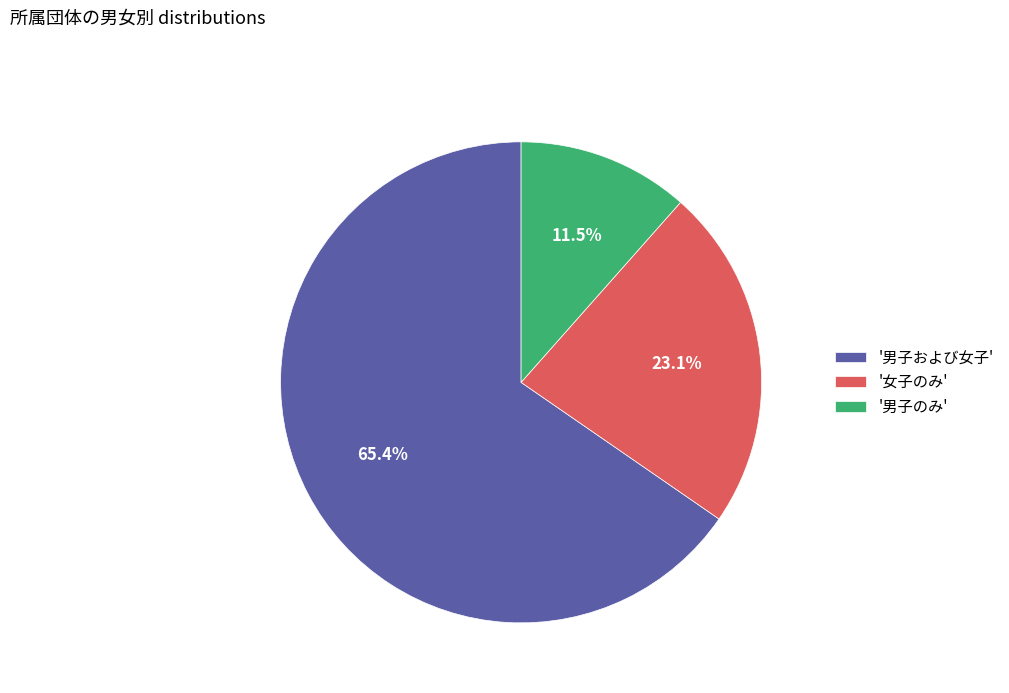

Combined, do '女子のみ' and '男子のみ' account for over 50%?

No